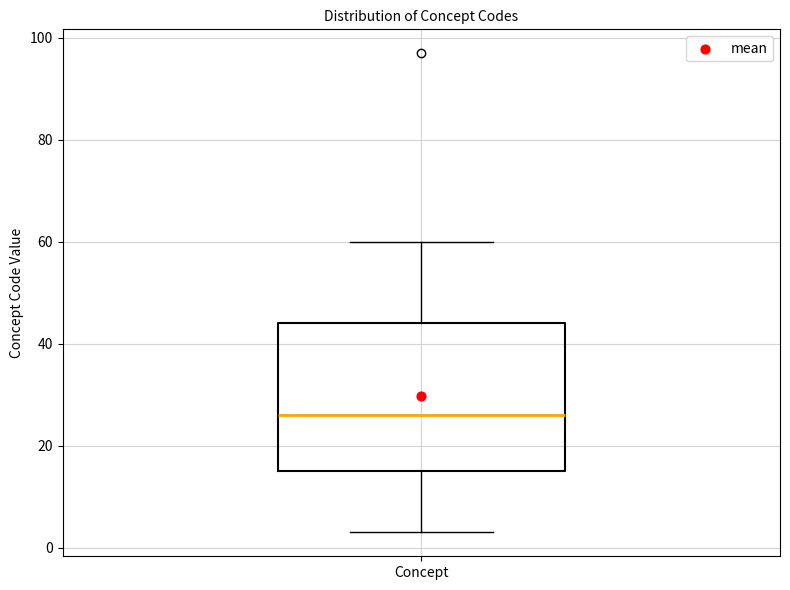

Read this box plot against the y-axis: the position of the median line, the range covered by the box, and the ends of both whiskers. The values are not printed on the chart, so give them approximately, as read against the axis.

median 26, box 16 to 44, whiskers 4 to 60